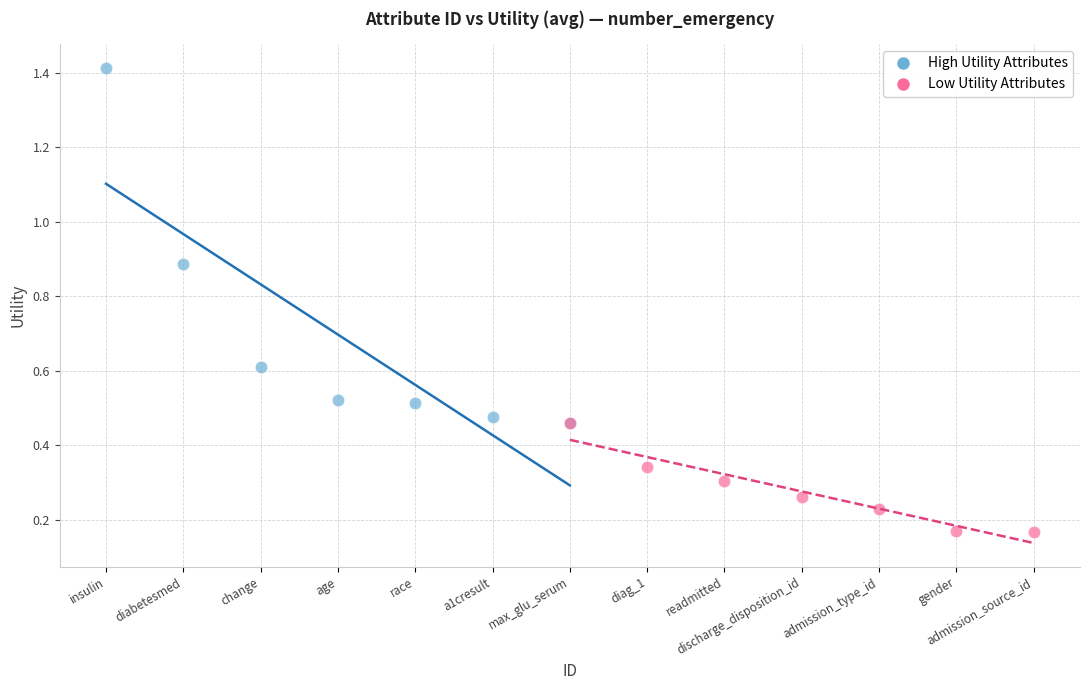

Which series has the widest spread of Y values?

High Utility Attributes